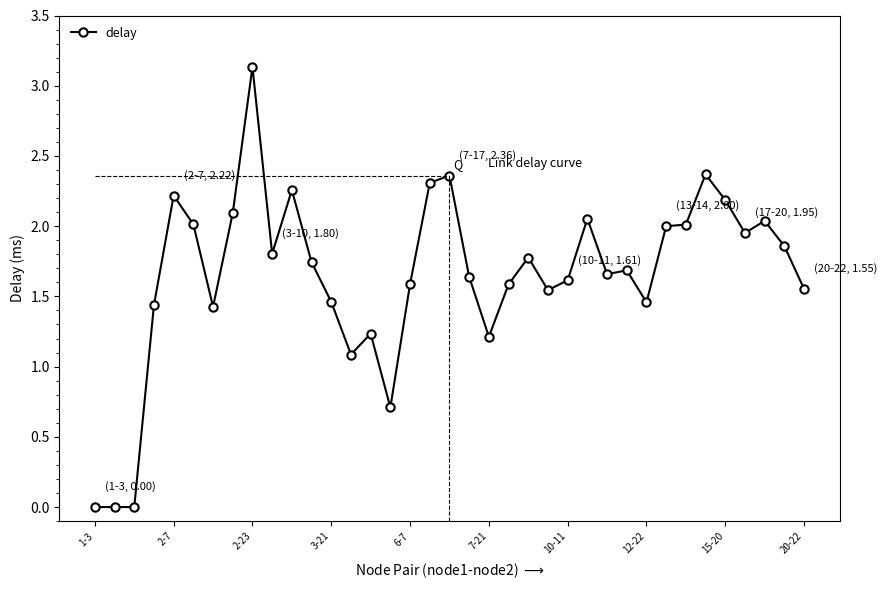

True or false: there are more than 1 points higher than both neighbors.

True